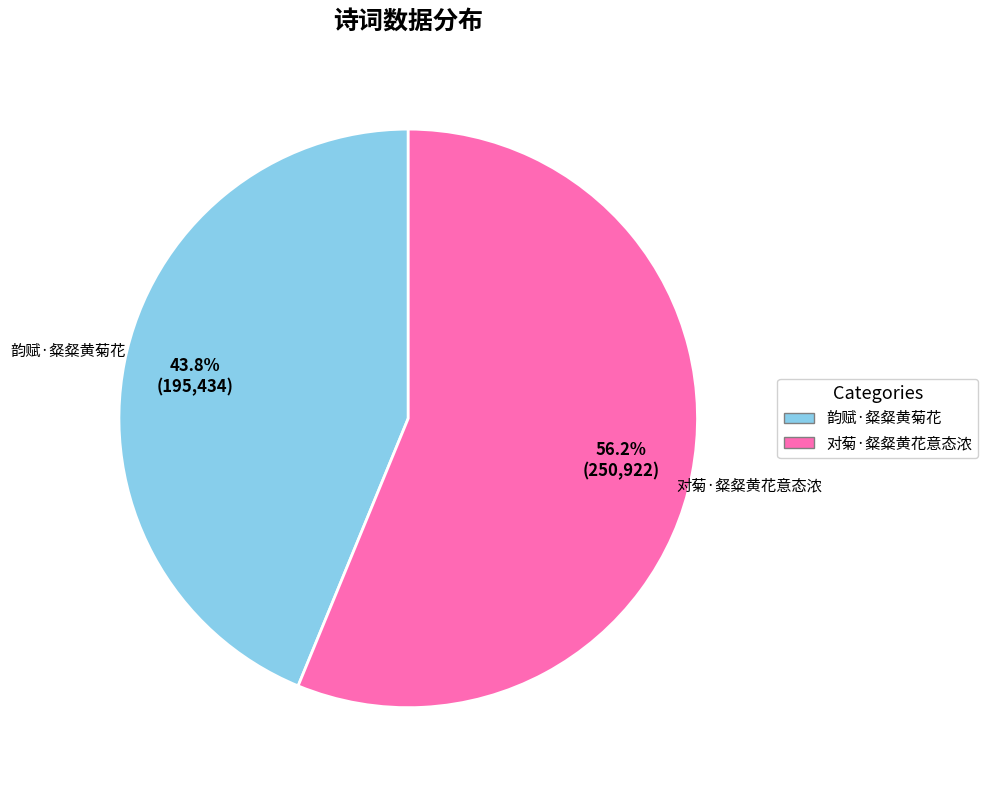

Between 对菊·粲粲黄花意态浓 and 韵赋·粲粲黄菊花, which is larger?

对菊·粲粲黄花意态浓